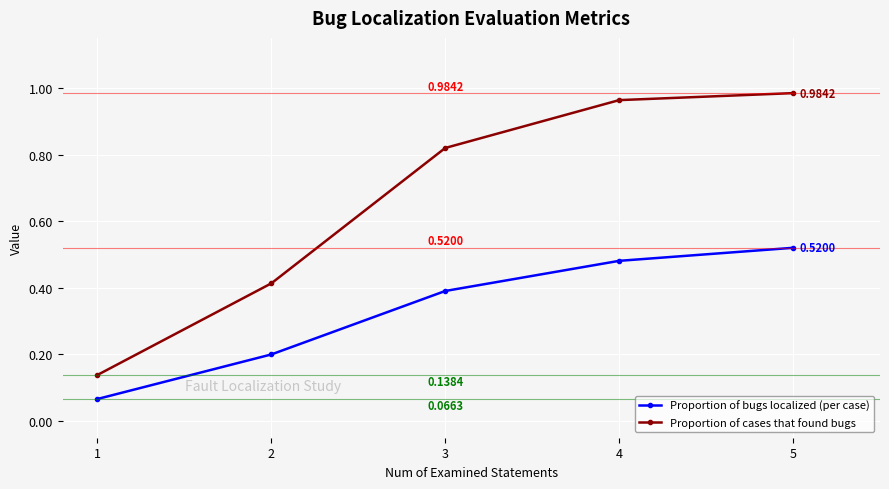

Rank the series at 2 from highest to lowest value.

Proportion of cases that found bugs, Proportion of bugs localized (per case)